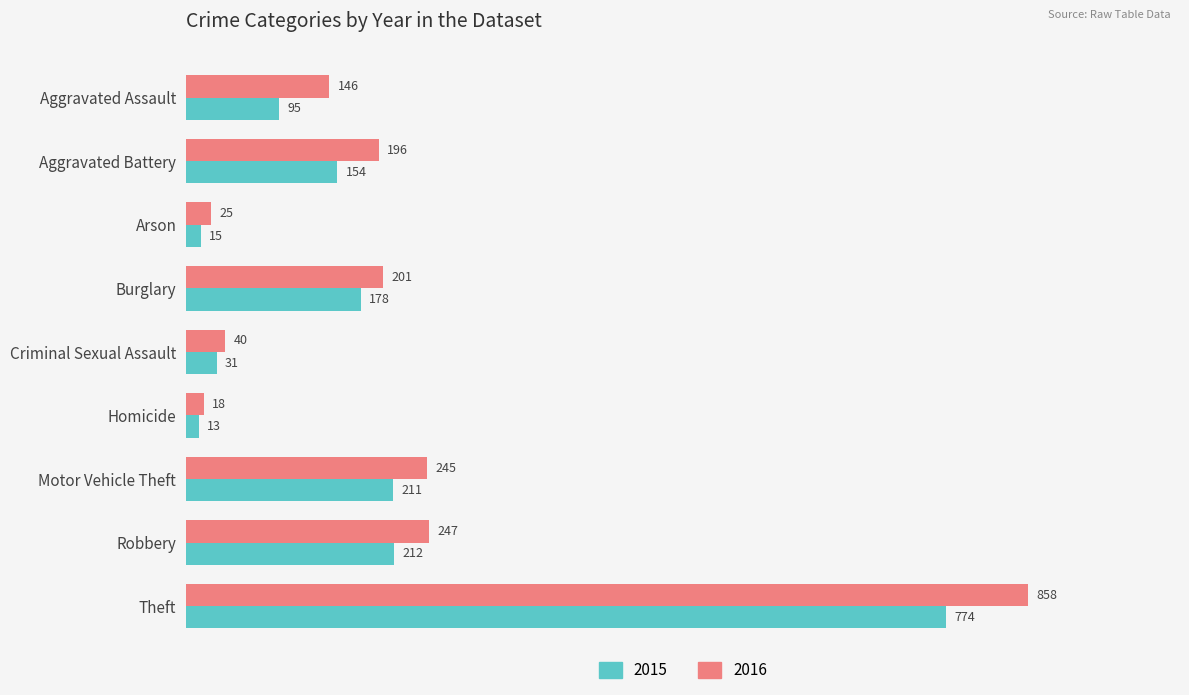

List the series in order of their overall mean, highest first.

2016, 2015